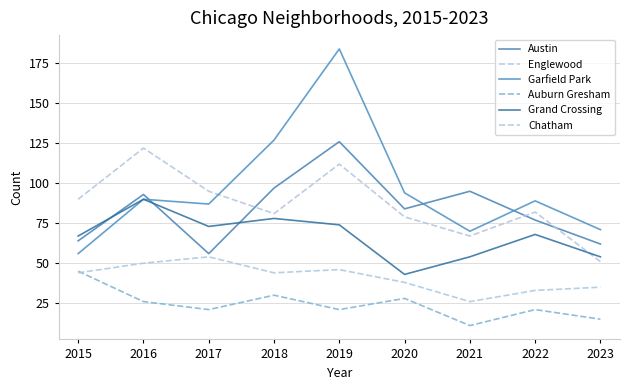

Does the chart display data point markers on the line(s)?

No